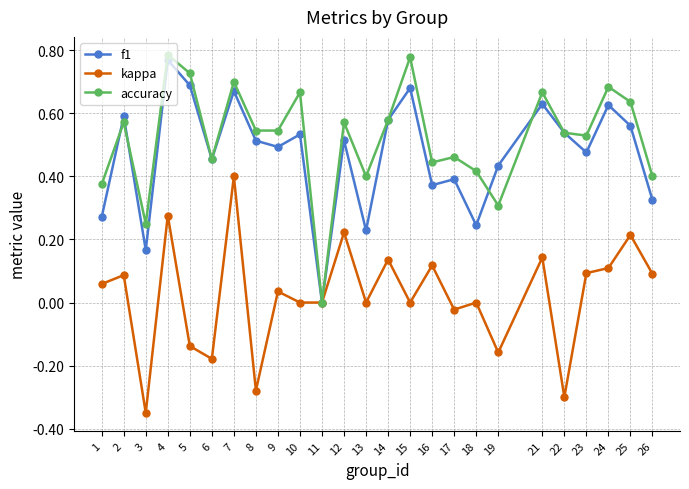

Where is the first local maximum for f1?

2